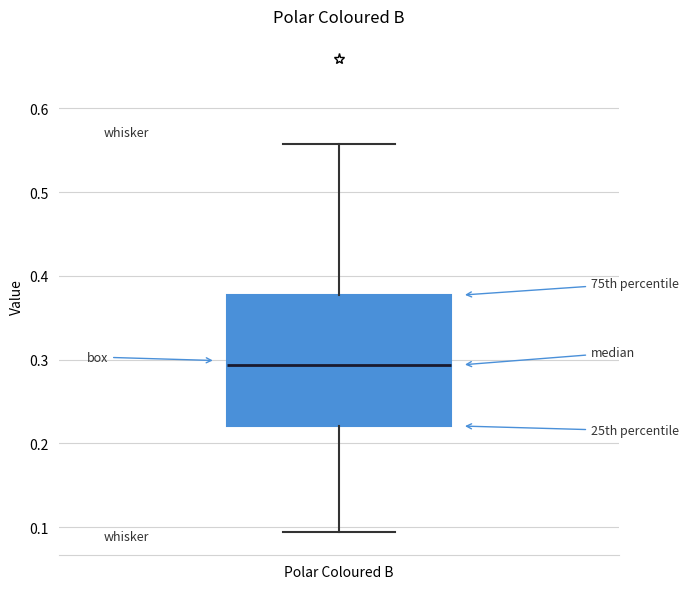

Read this box plot against the y-axis: the position of the median line, the range covered by the box, and the ends of both whiskers. The values are not printed on the chart, so give them approximately, as read against the axis.

median 0.29, box 0.22 to 0.38, whiskers 0.09 to 0.56